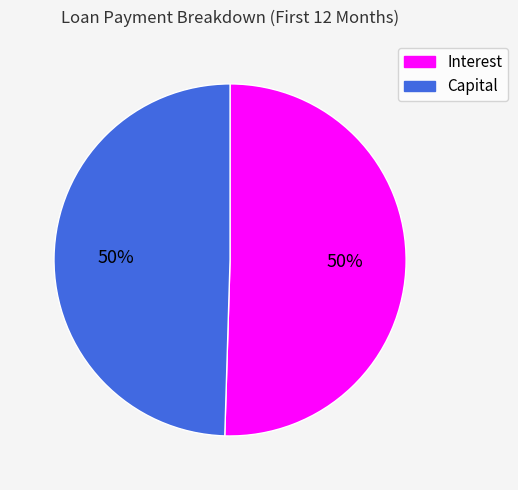

What percentage is the Capital slice, to the nearest percent?

50%